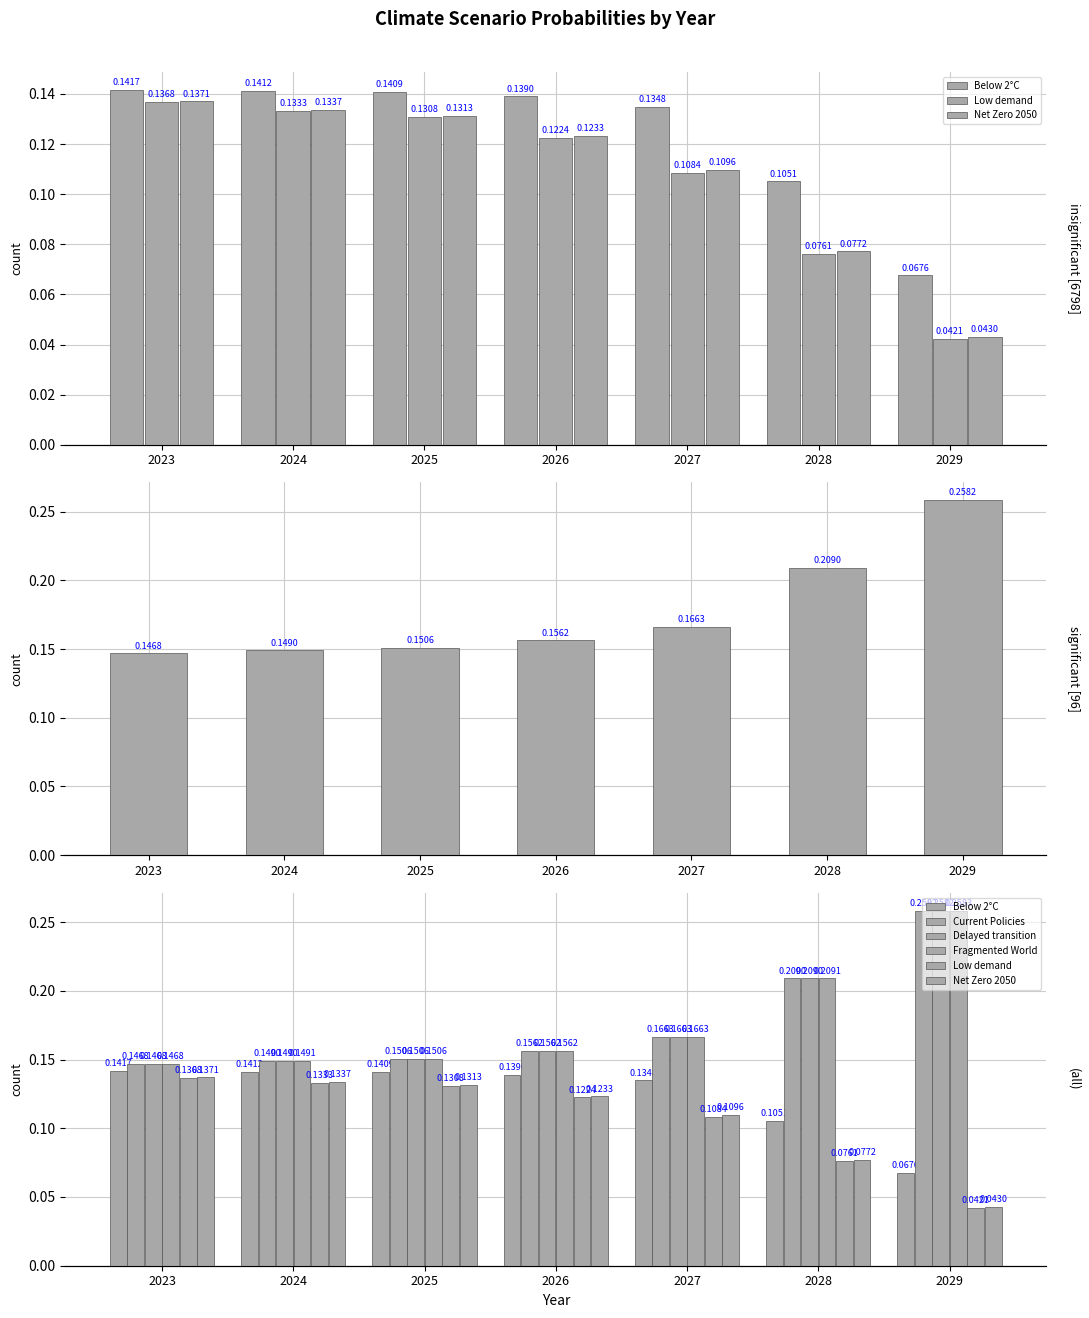

How many groups of bars are there?

7